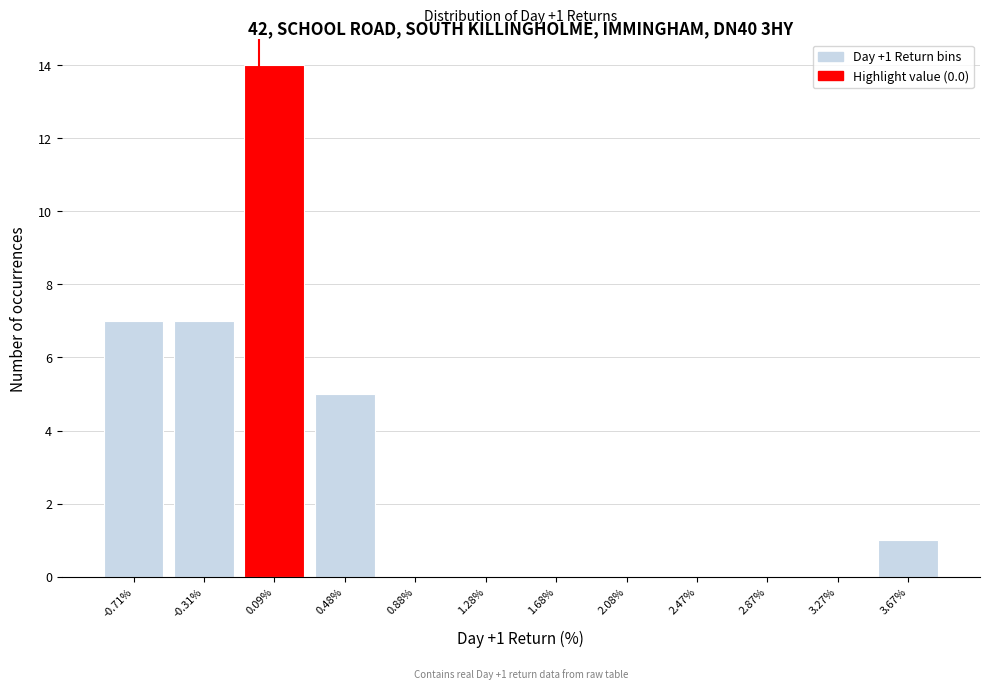

Which range on the x-axis has the tallest bar?

-0.10 to 0.30